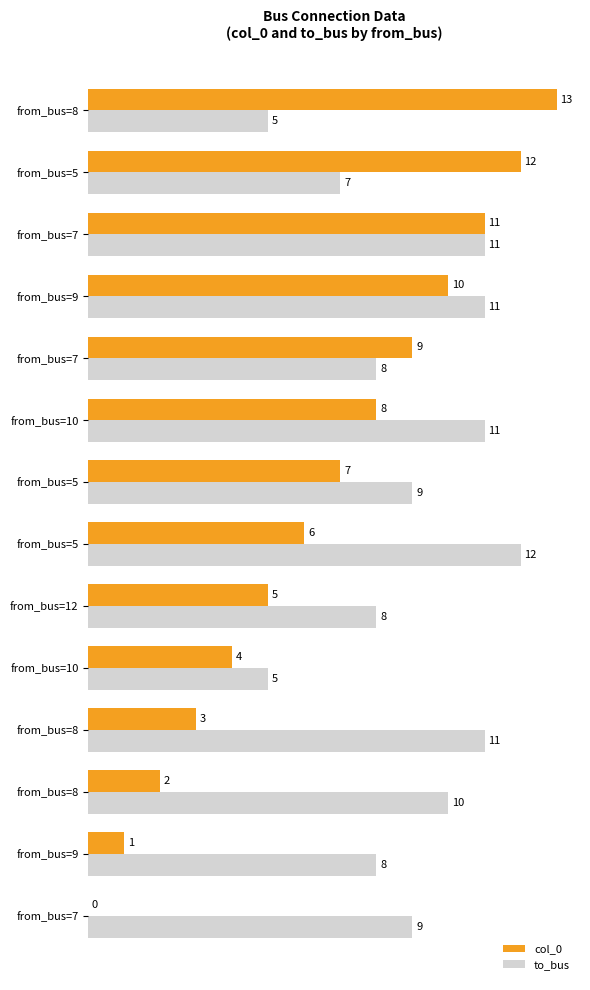

How many values in col_0 are above zero?

13